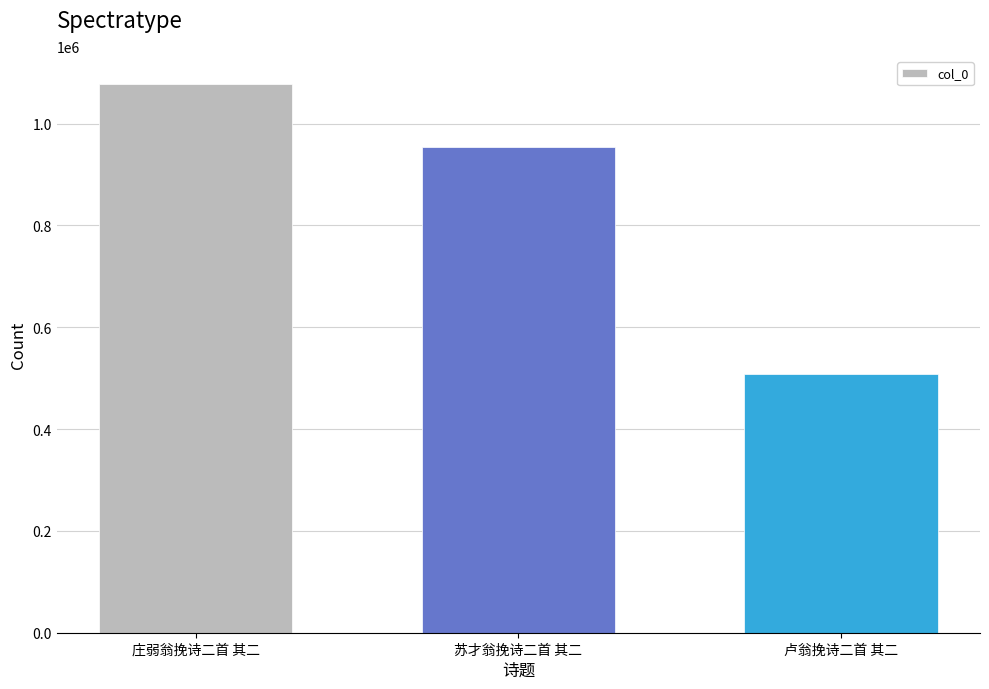

Rank the categories by value from highest to lowest.

庄弱翁挽诗二首 其二, 苏才翁挽诗二首 其二, 卢翁挽诗二首 其二